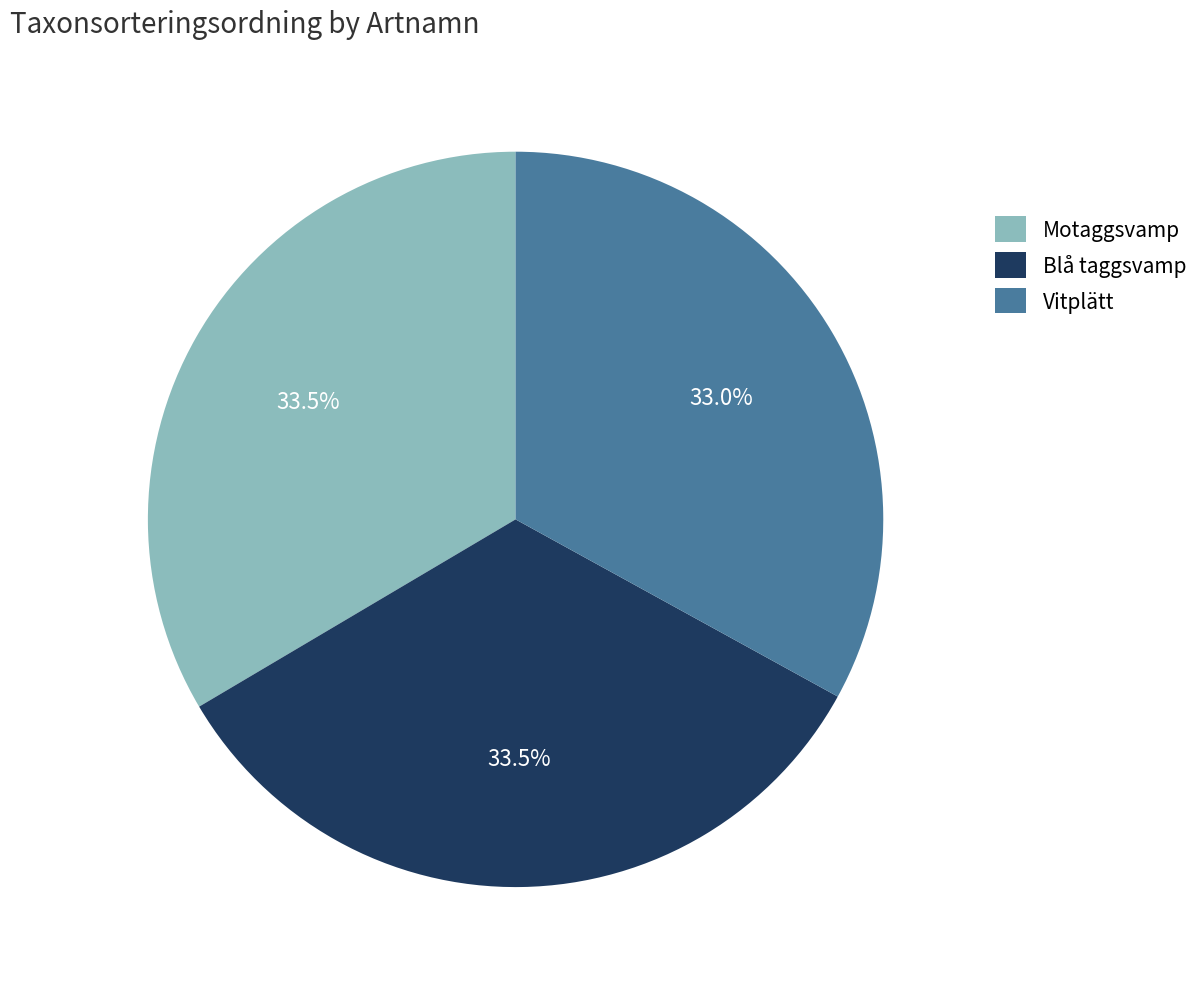

Is there a majority slice in this chart?

No